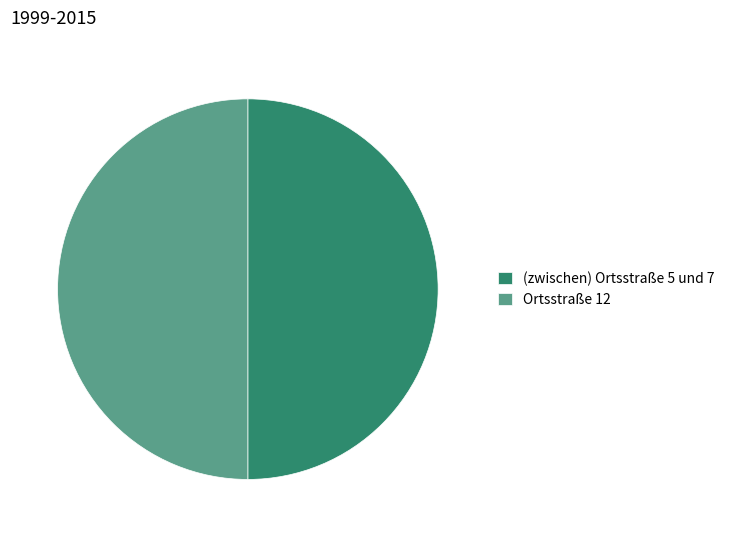

True or false: (zwischen) Ortsstraße 5 und 7 accounts for 39% of the total.

False